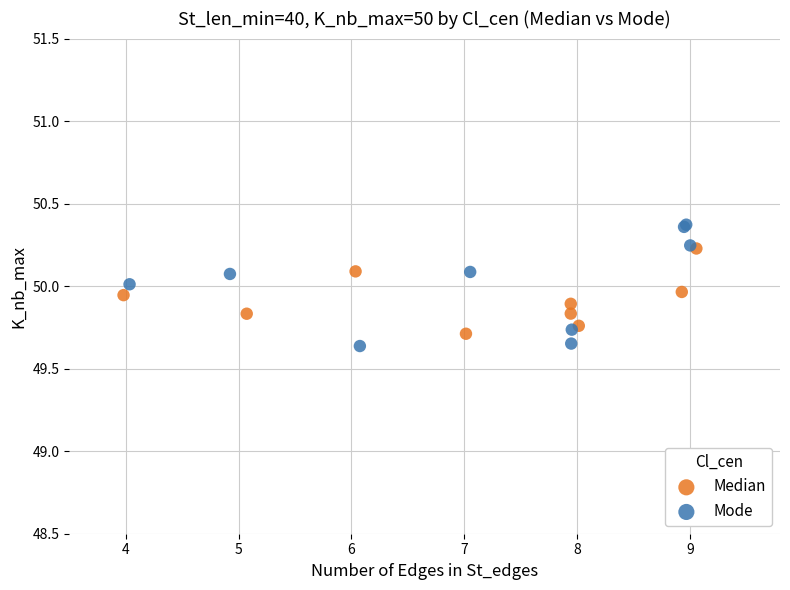

Which series contains the highest Y value?

Mode